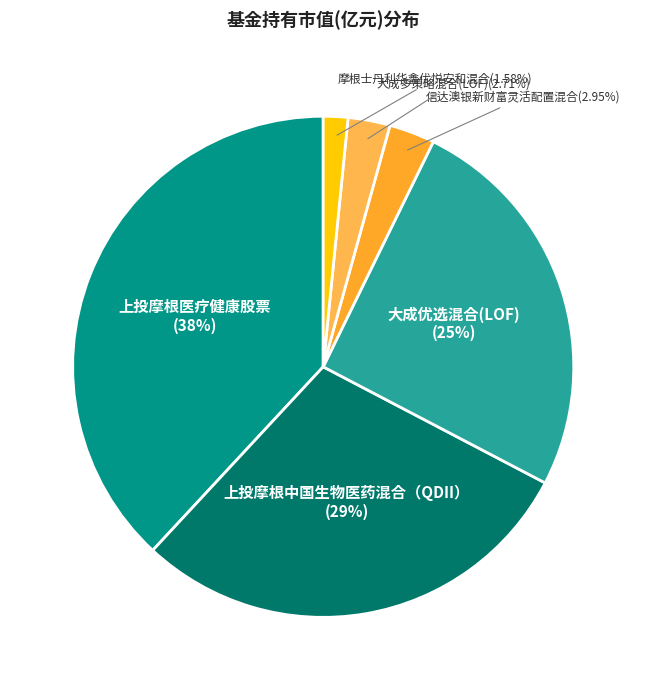

What is the largest slice in the pie chart?

上投摩根医疗健康股票